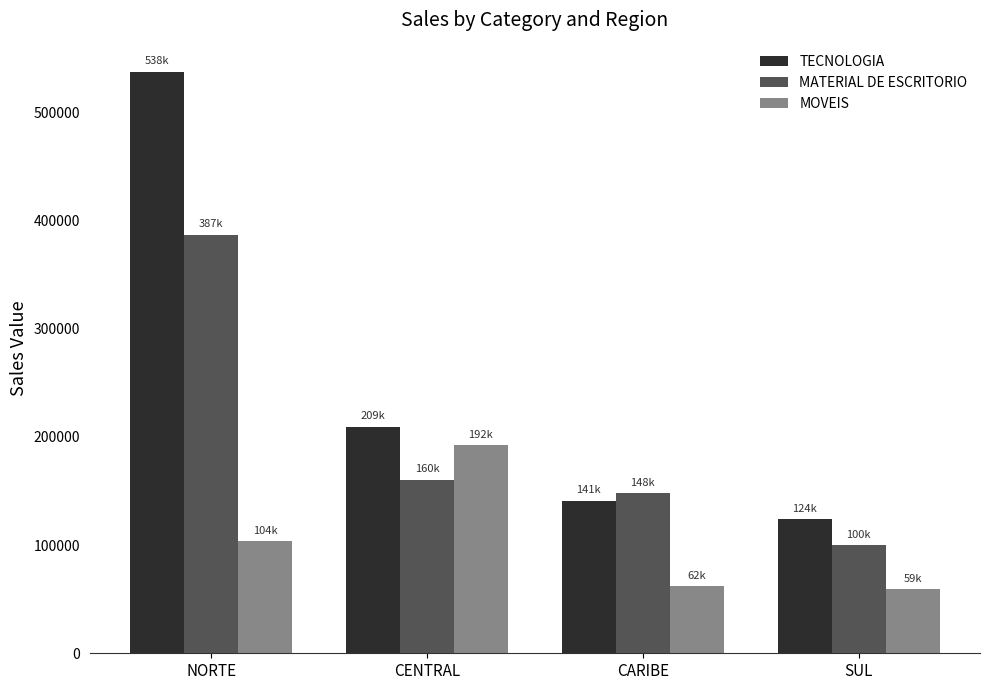

What is the value of the TECNOLOGIA bar at the 2nd from the left?

209255.1